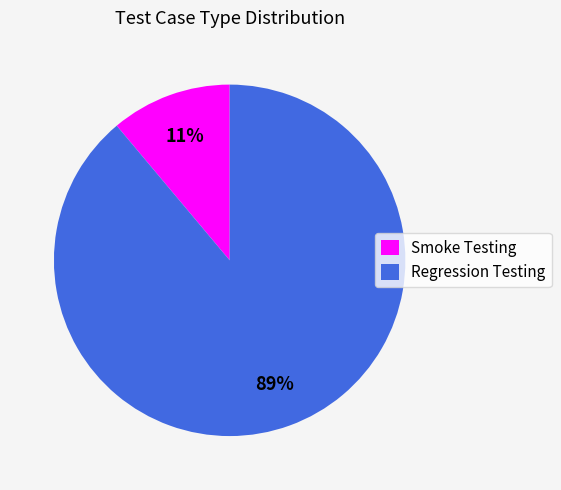

Do Regression Testing and Smoke Testing together represent more than half of the pie?

Yes